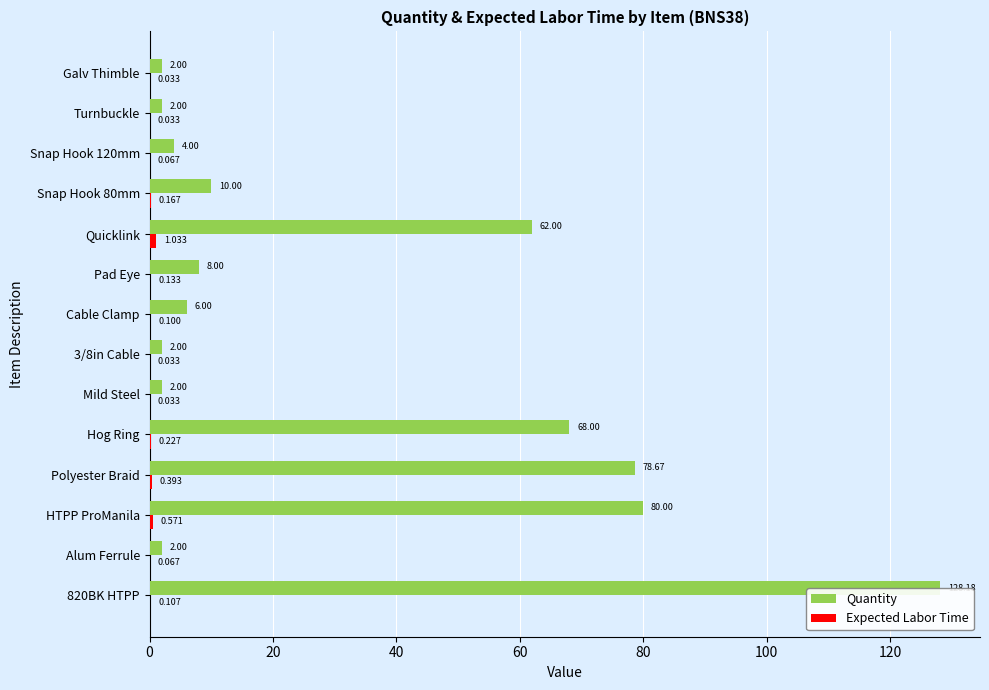

Which series changed the most between Polyester Braid and Cable Clamp?

Quantity